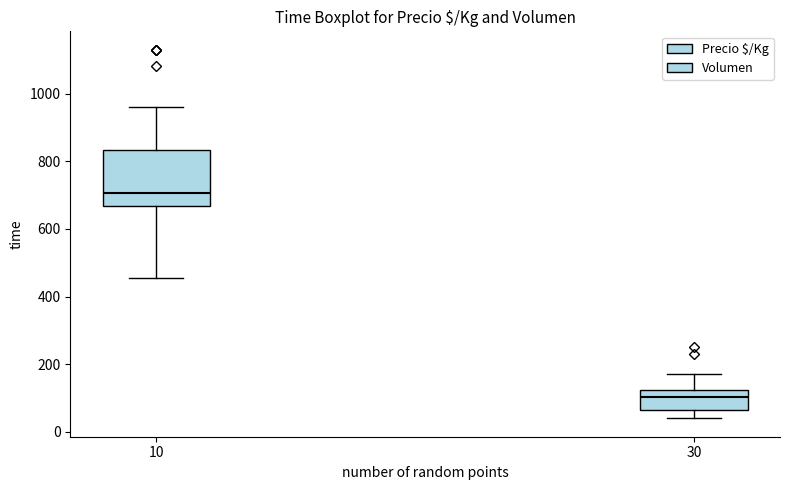

Where does the median line of the box at x = 30 sit on the y-axis? The values are not printed on the chart, so give them approximately, as read against the axis.

100